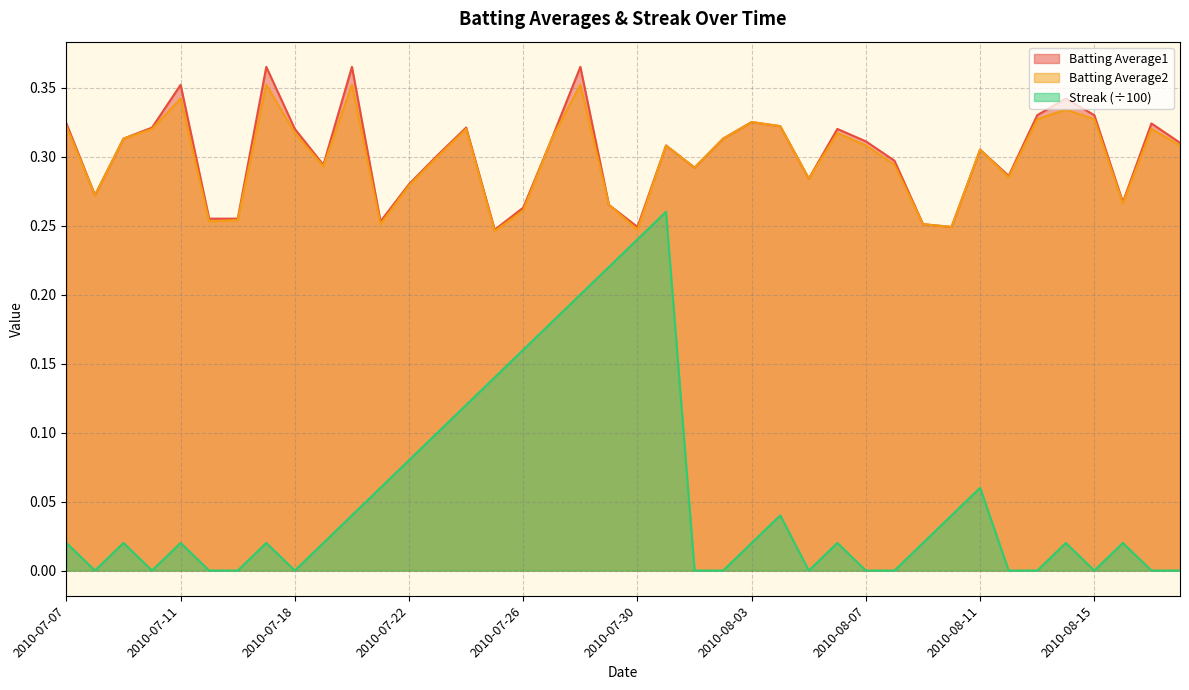

Between 2010-07-09 and 2010-07-20, which series saw the biggest shift?

Batting Average1